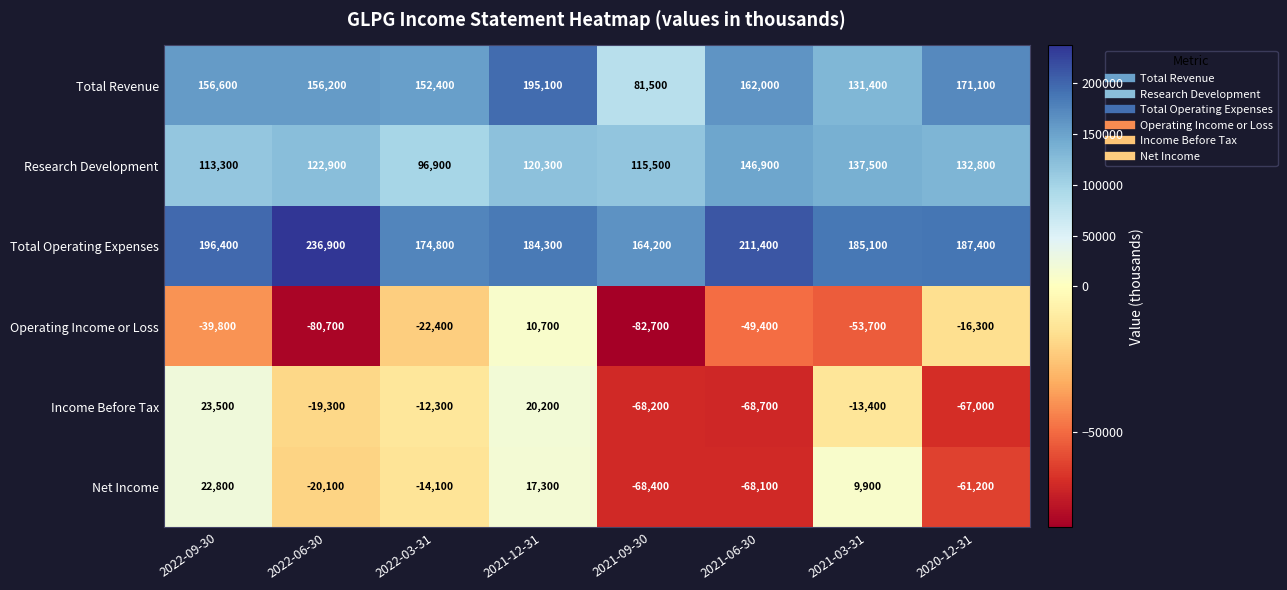

Count the number of categories in the chart.

8